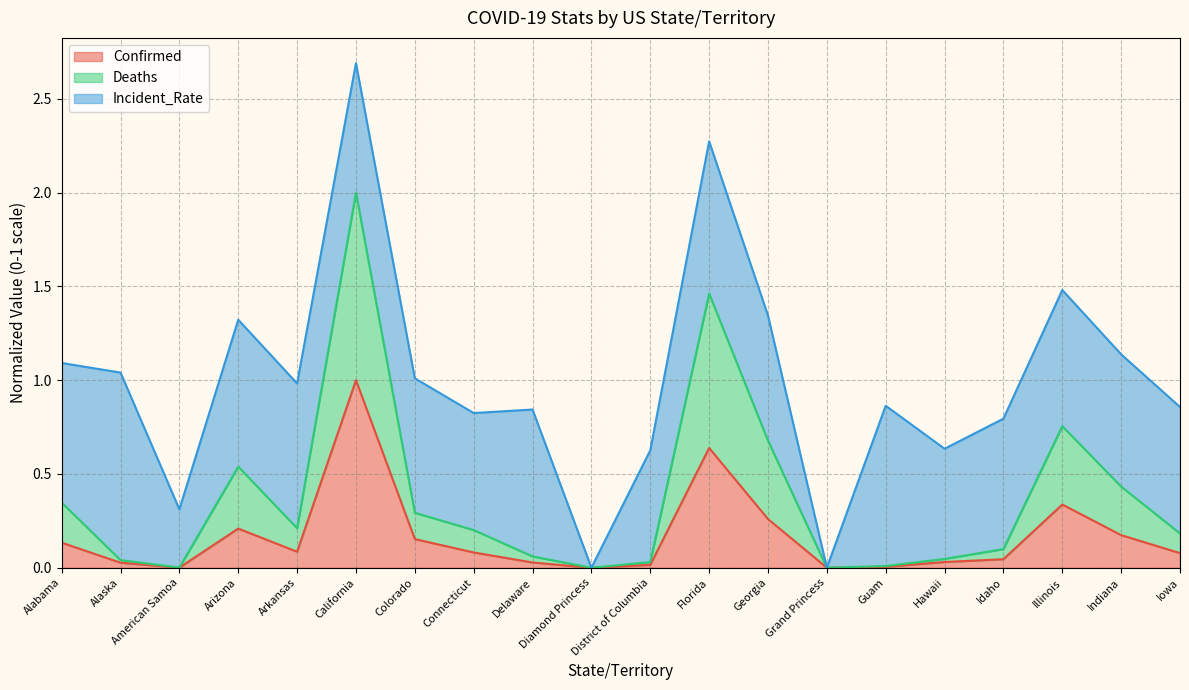

At which label does Deaths reach its peak?

California